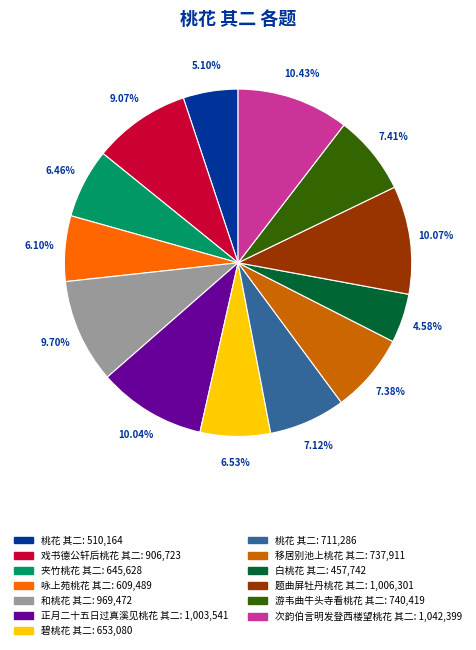

To the nearest percent, what is the average slice percentage?

8%